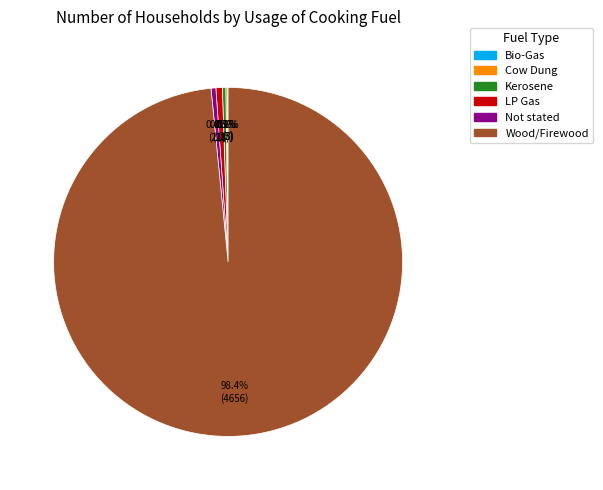

Is there a majority slice in this chart?

Yes